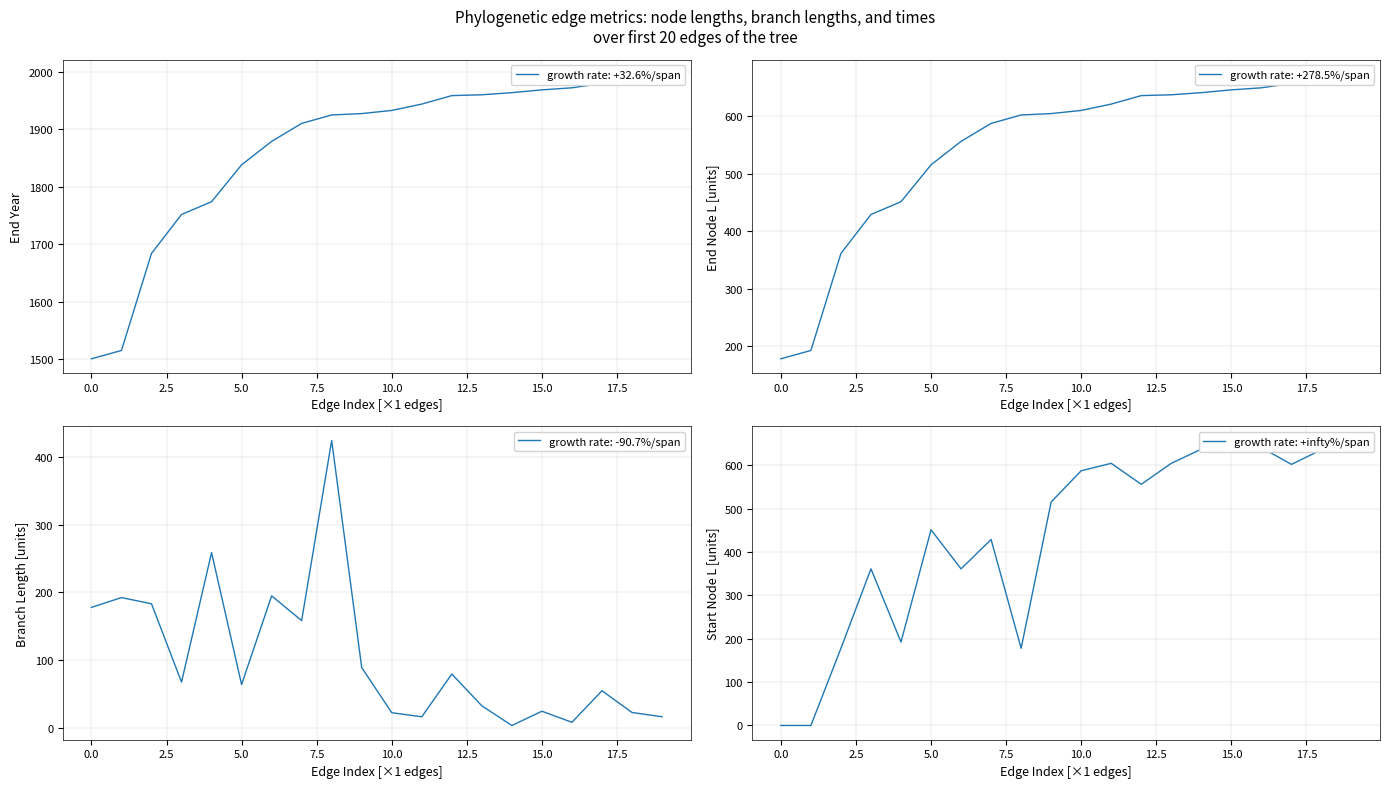

How many times do length and startNodeL cross each other?

5